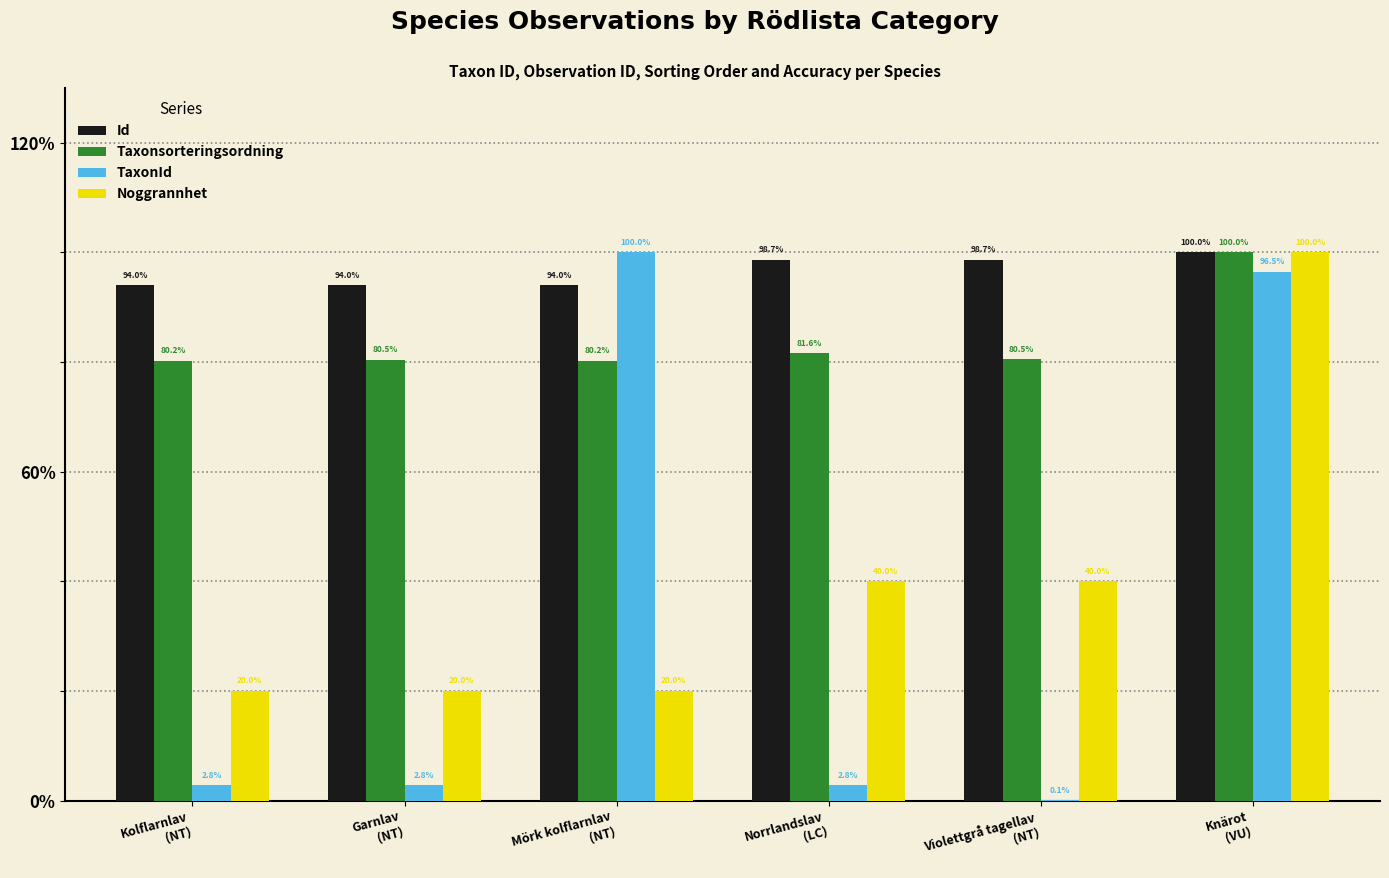

Rank the categories by TaxonId value from lowest to highest.

Violettgrå tagellav
(NT), Garnlav
(NT), Kolflarnlav
(NT), Norrlandslav
(LC), Knärot
(VU), Mörk kolflarnlav
(NT)